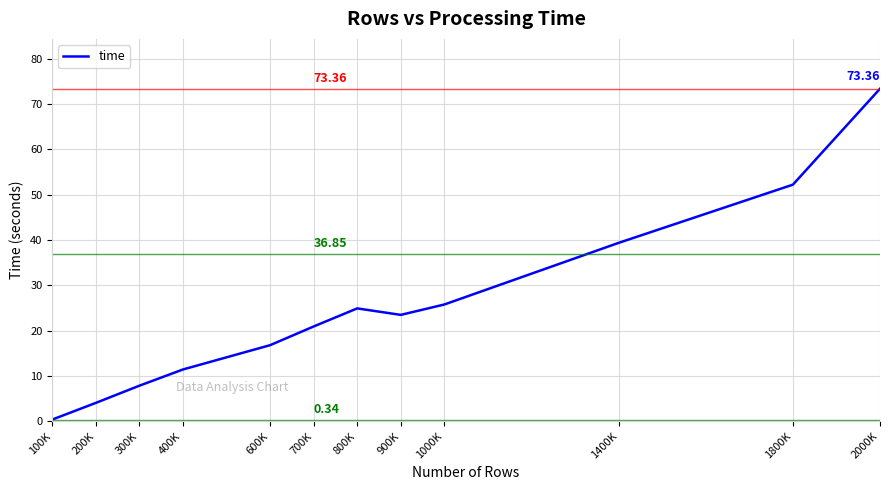

Count the number of categories in the chart.

12